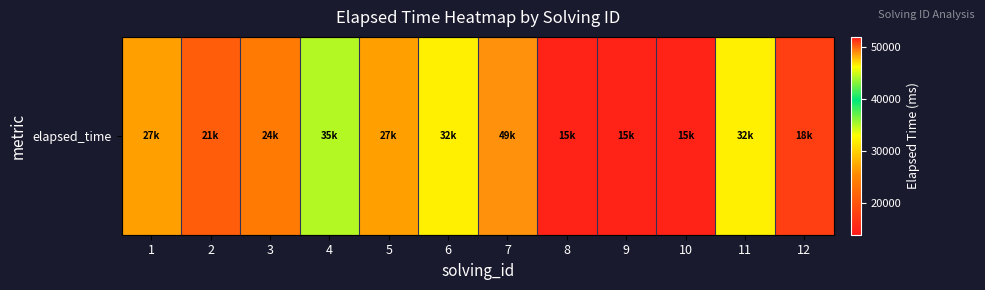

What is the difference between the values at 1 and 6?

5000